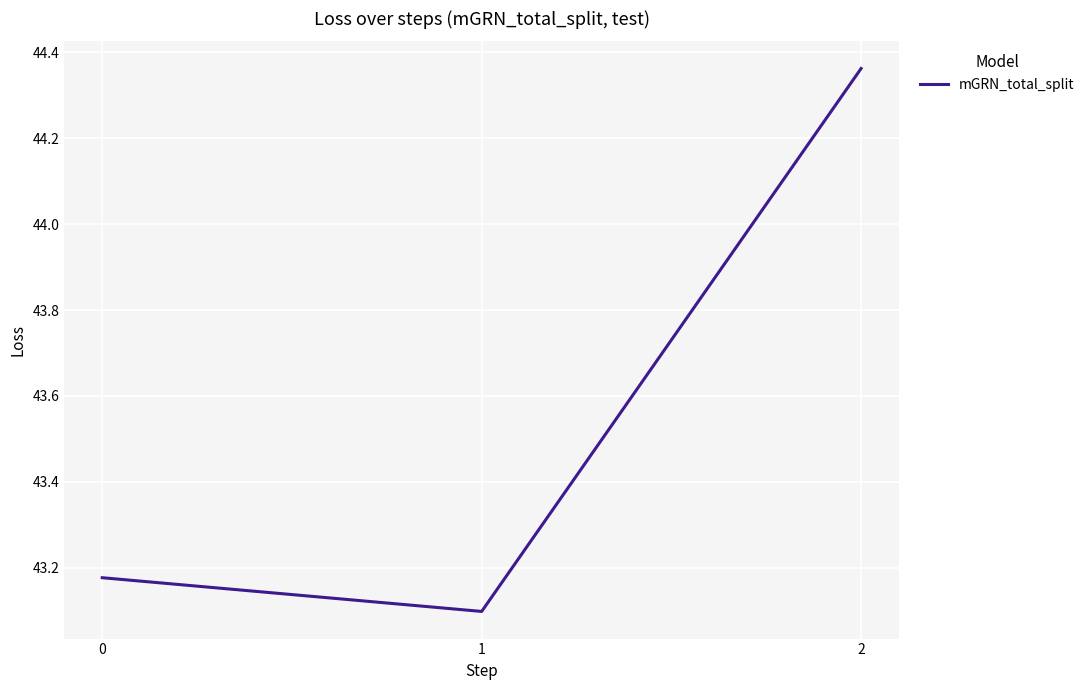

The value at 2 is 58.4. True or false?

False